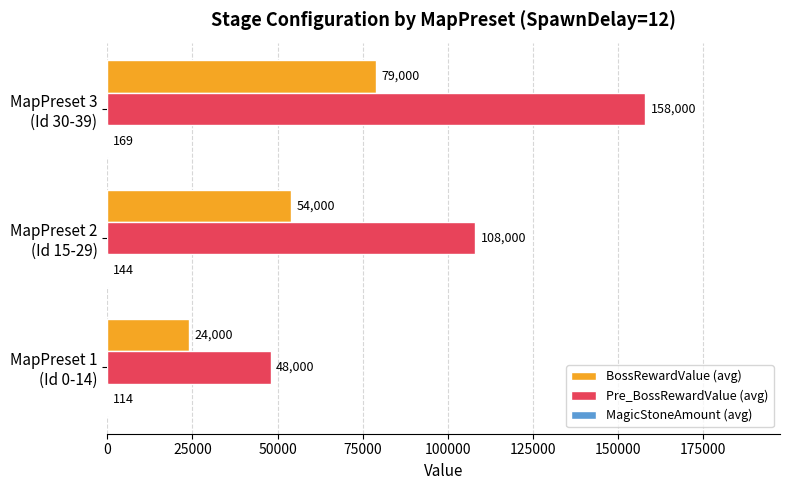

How many Pre_BossRewardValue (avg) values are between 48000 and 158000?

3